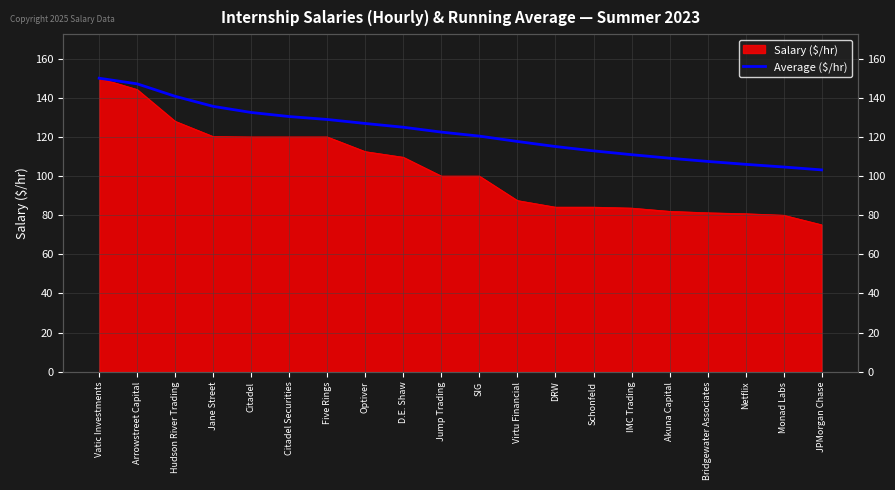

What position from the left is Citadel Securities?

6